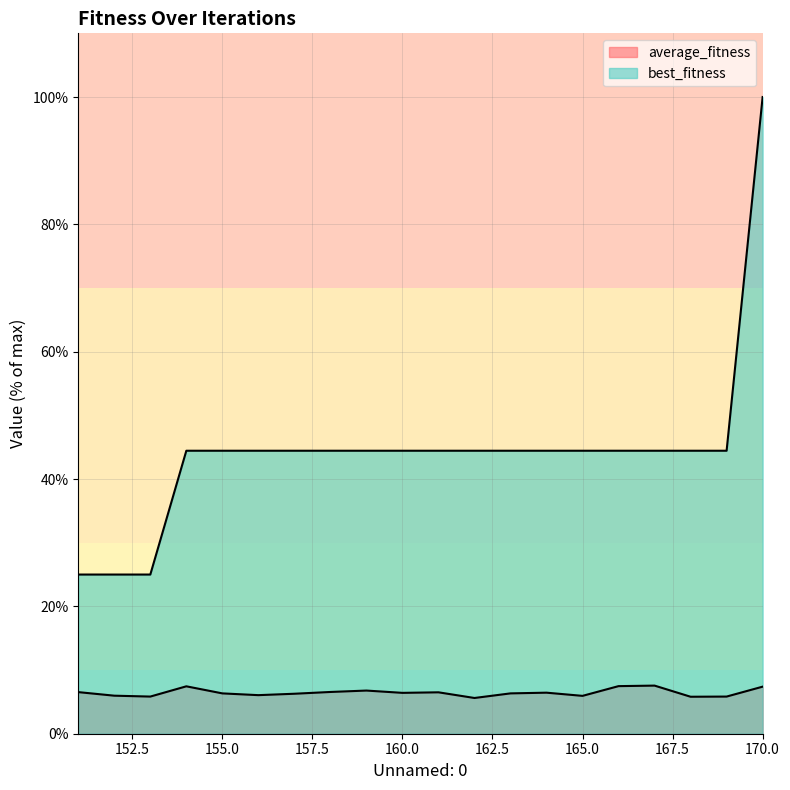

What is the sum of the average_fitness values at 162 and 163?

11.9